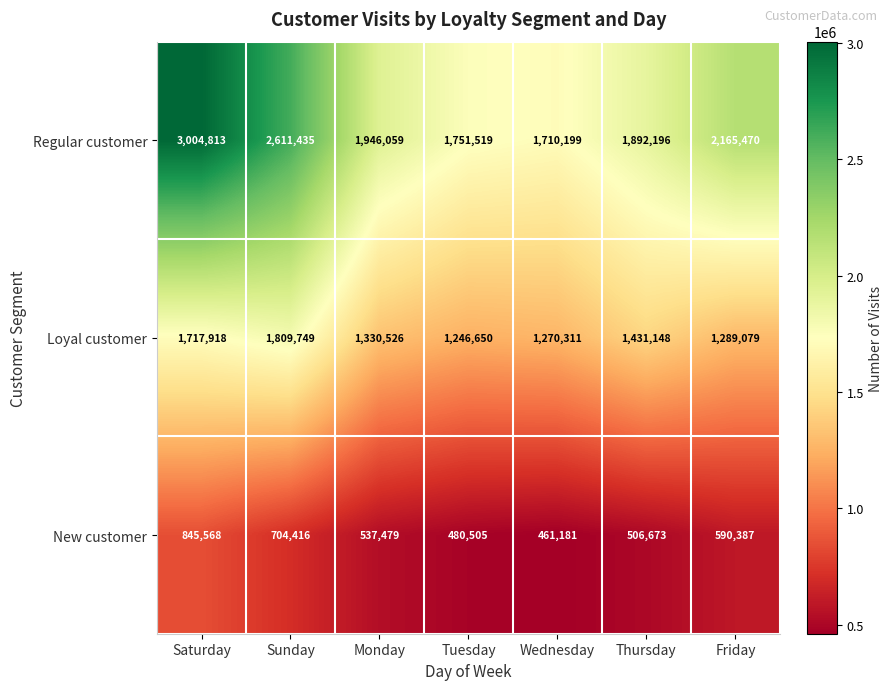

Which series changed the most between Monday and Tuesday?

Regular customer